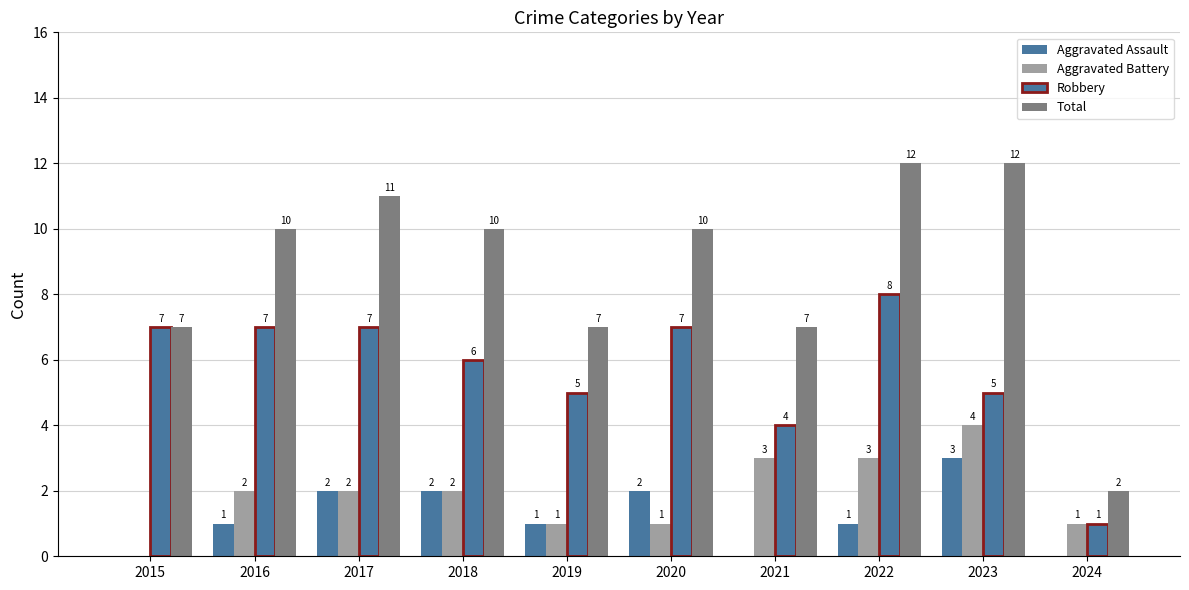

How many categories are shown in the chart?

10